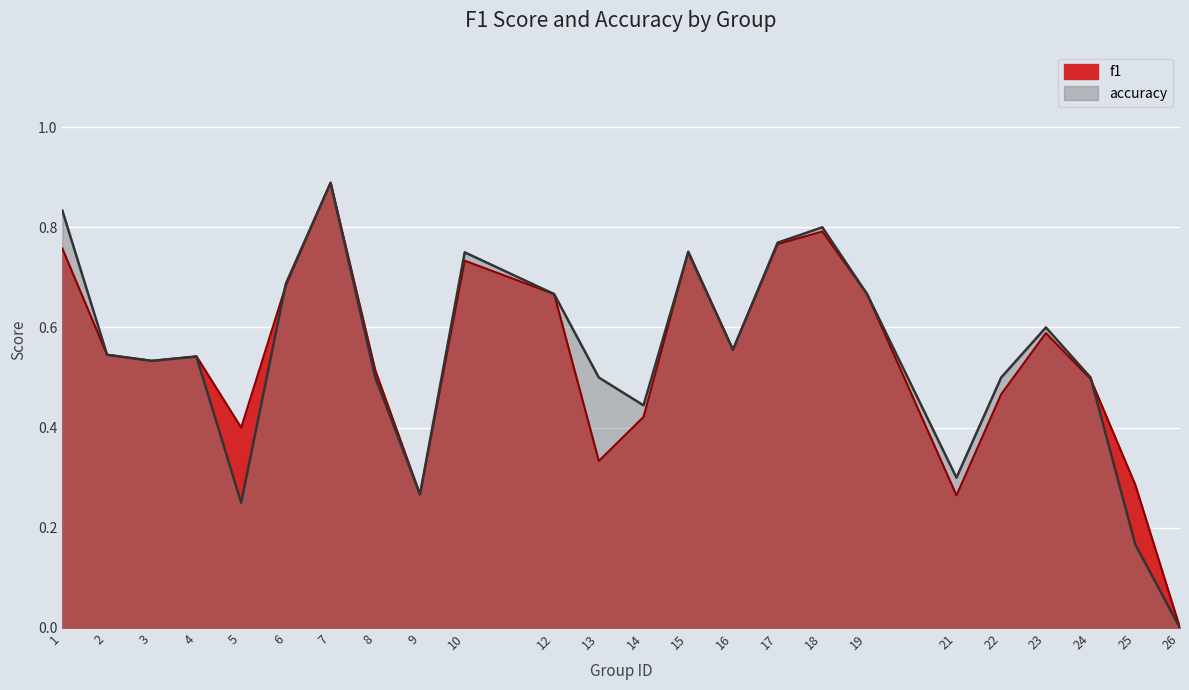

True or false: accuracy has more than 2 points higher than both neighbors.

True